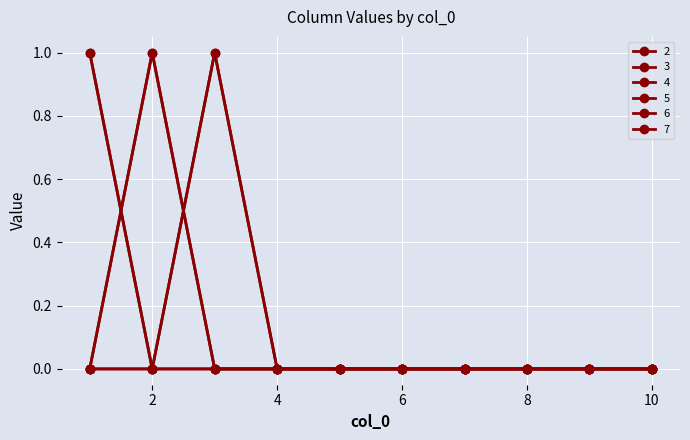

Which category has the lowest value across all series?

5